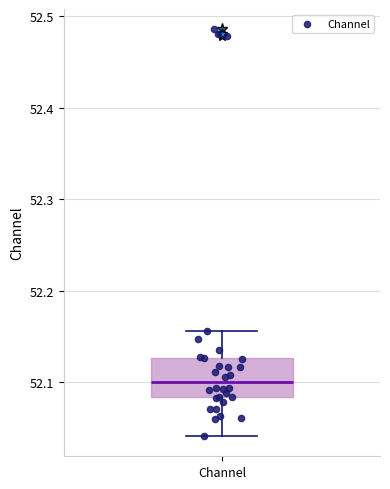

Where does the upper whisker of the box for Channel end on the y-axis? The values are not printed on the chart, so give them approximately, as read against the axis.

52.16